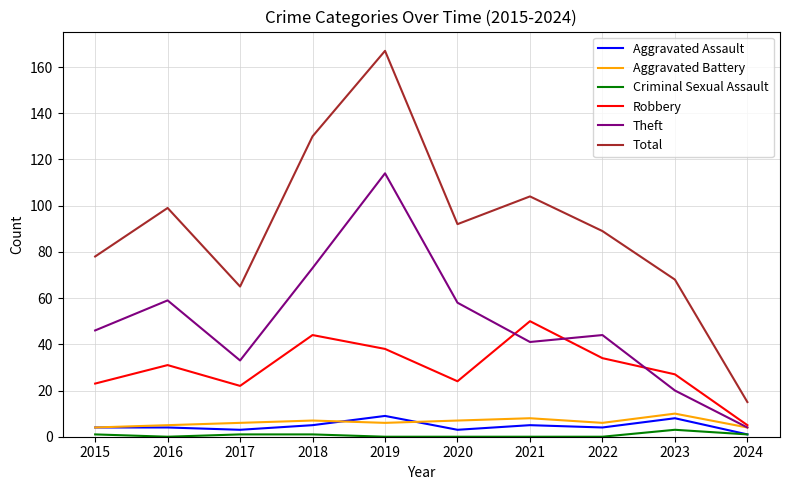

In Robbery, how many points are lower than both neighbors (excluding endpoints)?

2